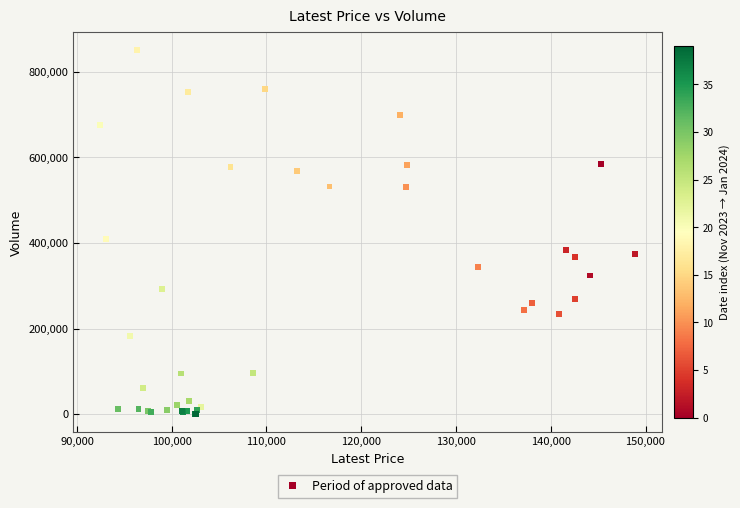

What Y value in the scatter plot is closest to 425677?

409821